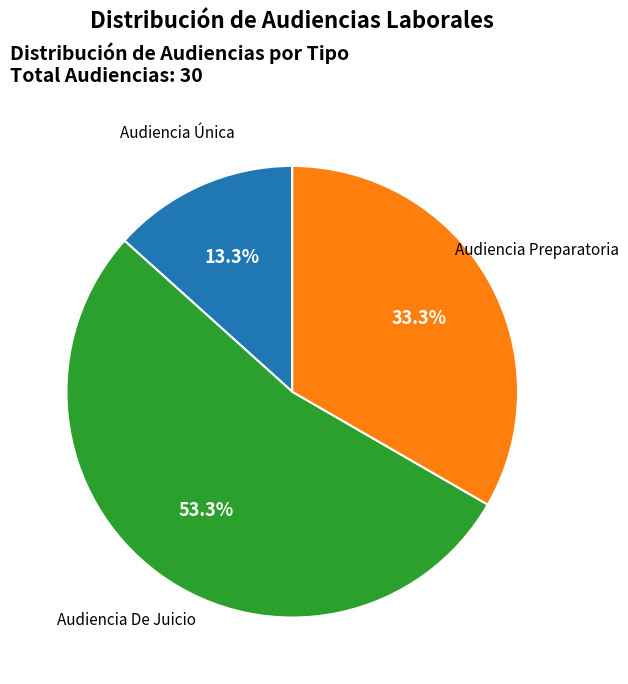

Does any single category account for the majority?

Yes